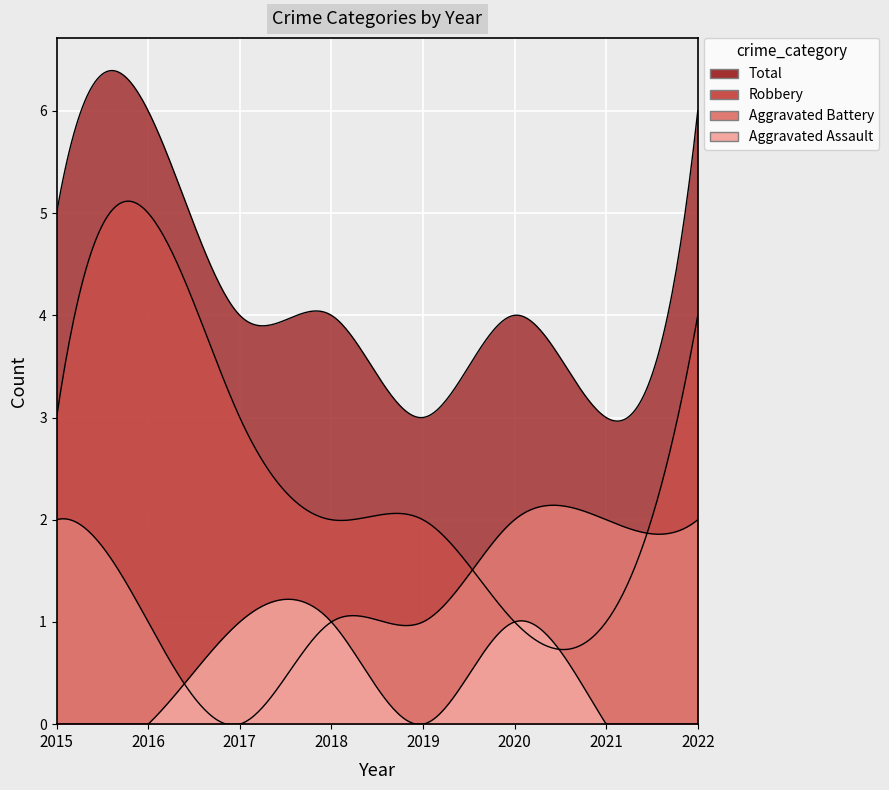

At which category does the chart reach its peak across all series?

2016